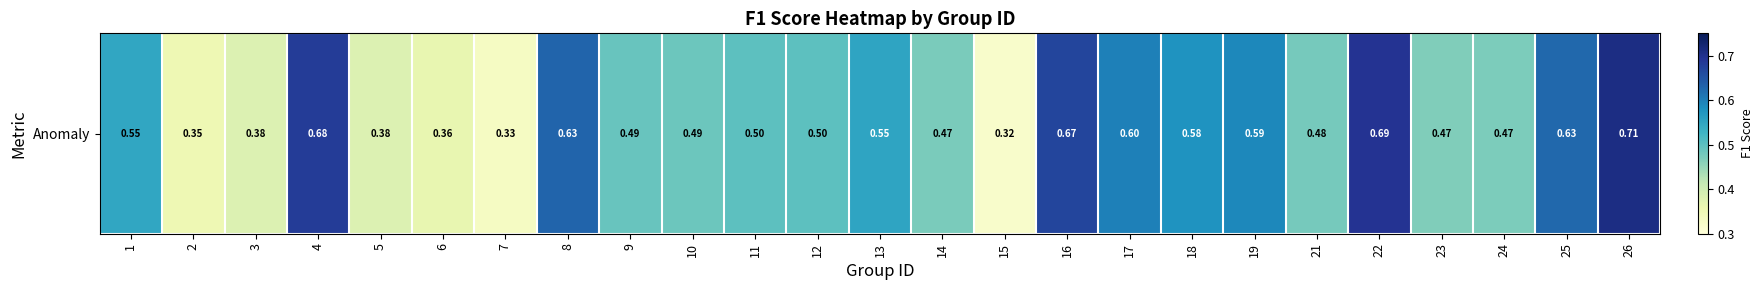

What is the sum of the values at 2 and 13?

0.9